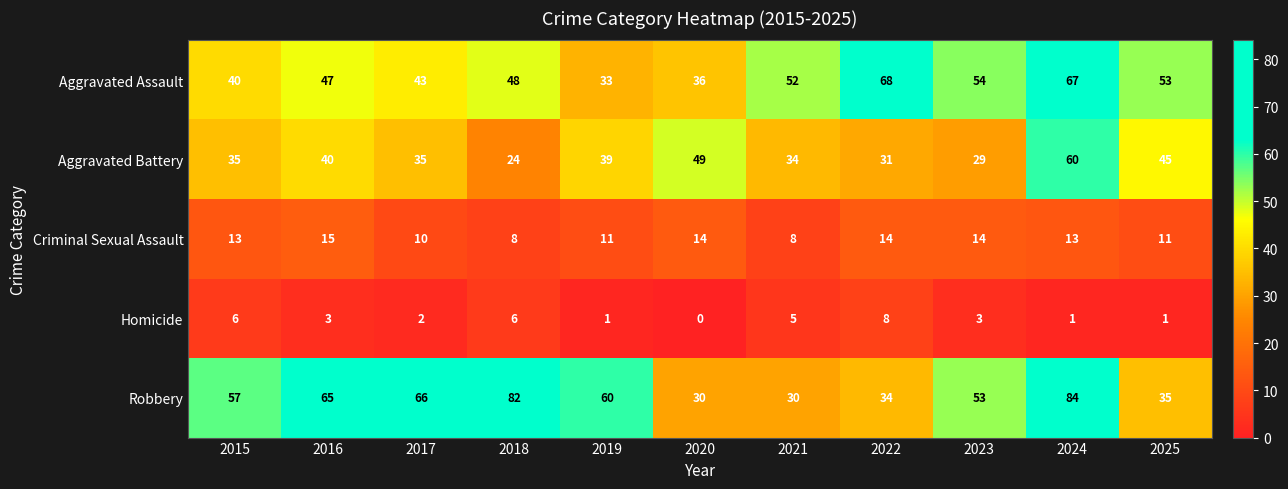

What is the difference between the highest and lowest values at 2017?

64